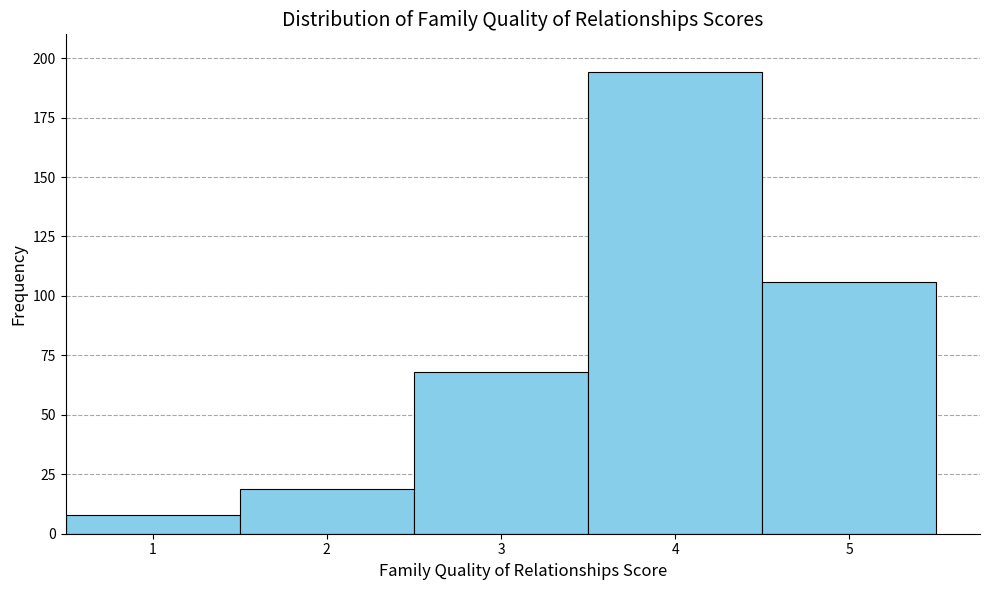

Reading left to right, transcribe this chart: for each bar, give the range it covers on the x-axis and its height. The values are not printed on the chart, so give them approximately, as read against the axis.

0.5 to 1.5: 10
1.5 to 2.5: 20
2.5 to 3.5: 70
3.5 to 4.5: 195
4.5 to 5.5: 105